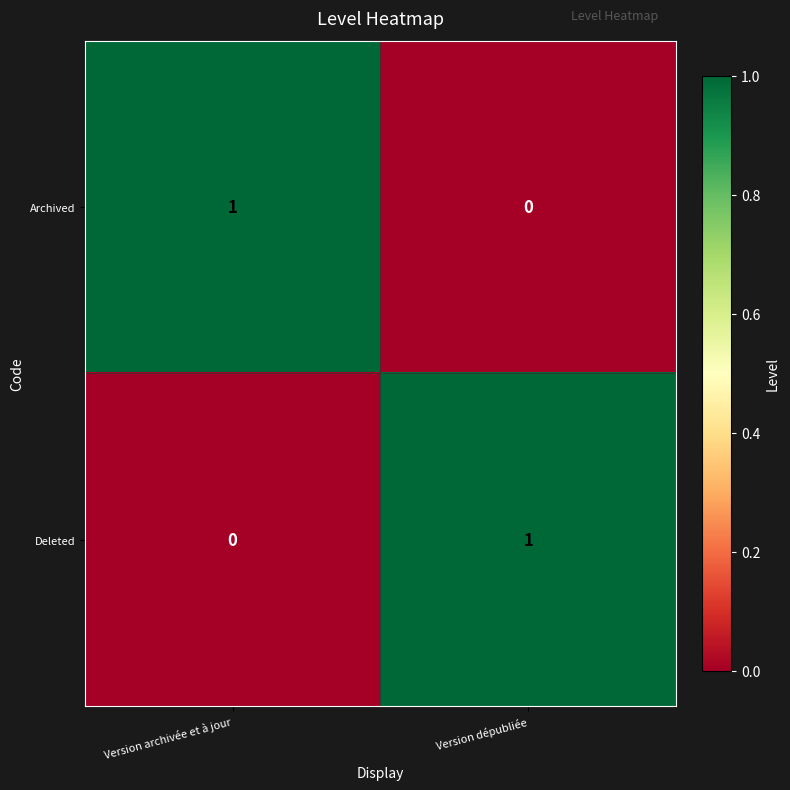

At how many categories does at least one series exceed 0?

2